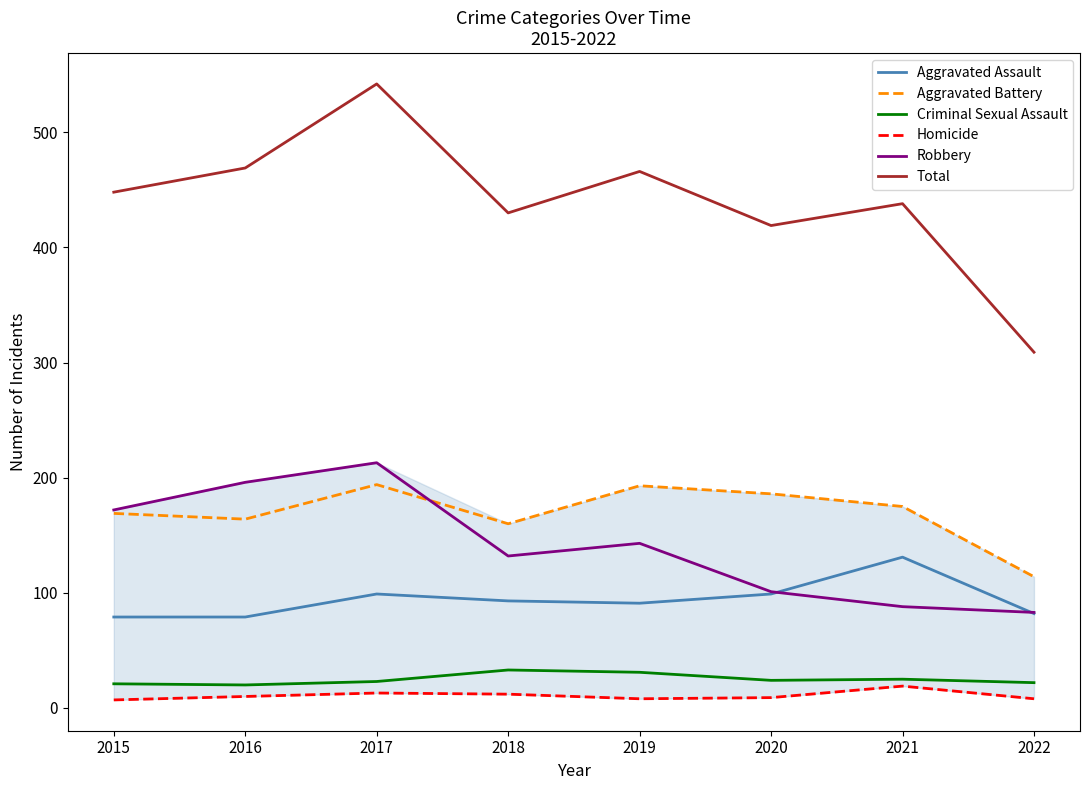

What are all the series names shown in the legend?

Aggravated Assault, Aggravated Battery, Criminal Sexual Assault, Homicide, Robbery, Total